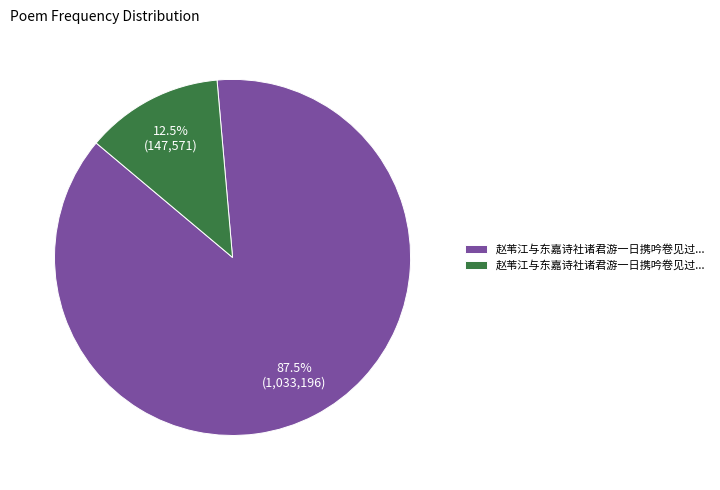

Is there a majority slice in this chart?

Yes